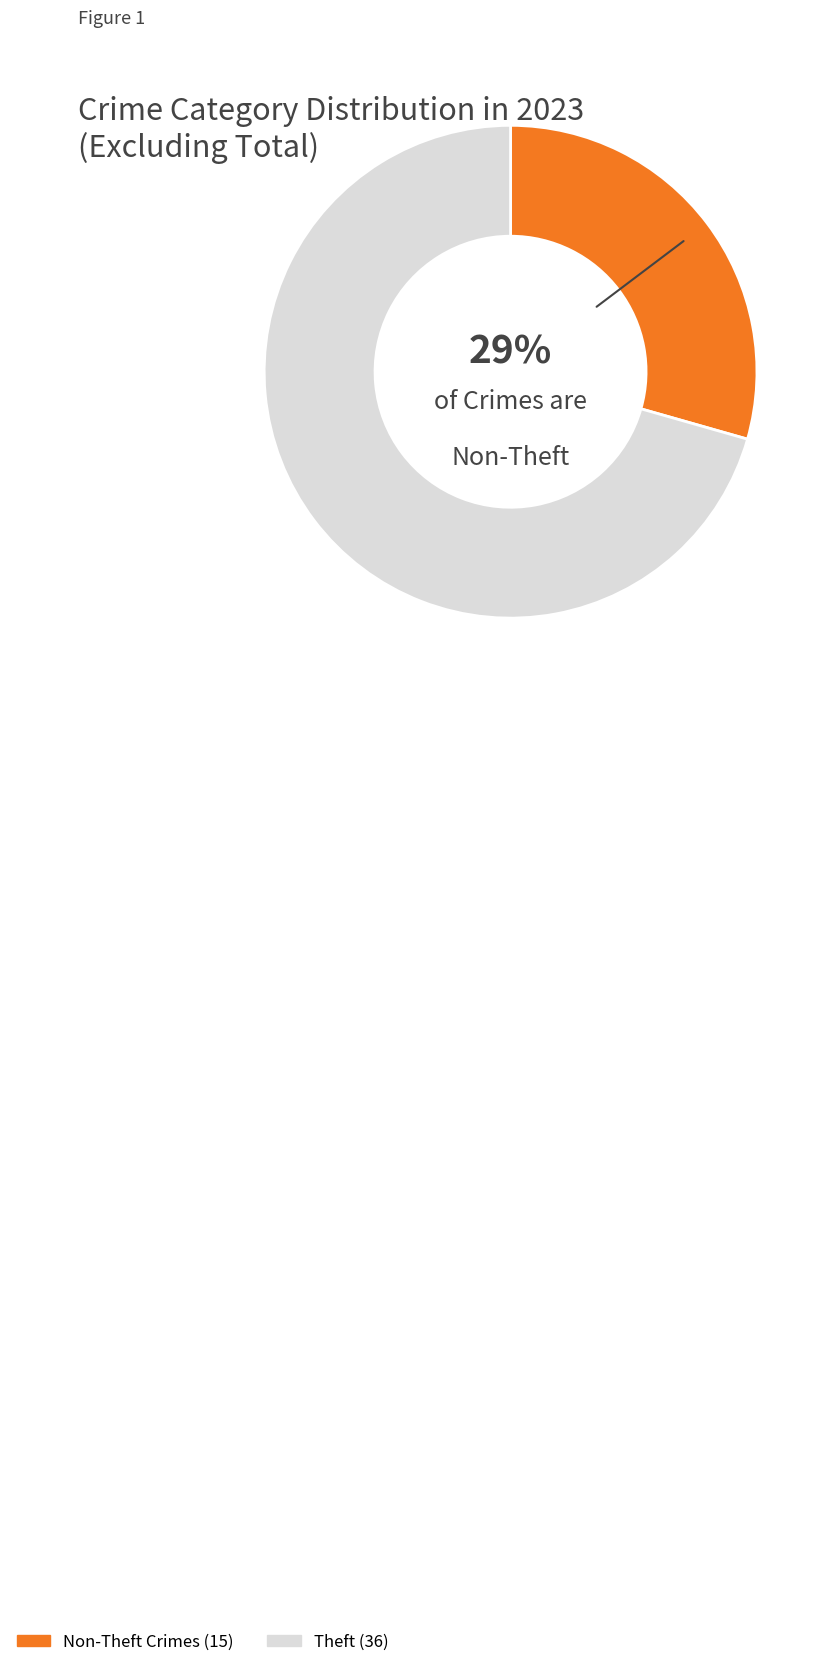

To the nearest percent, what is the average slice percentage?

50%